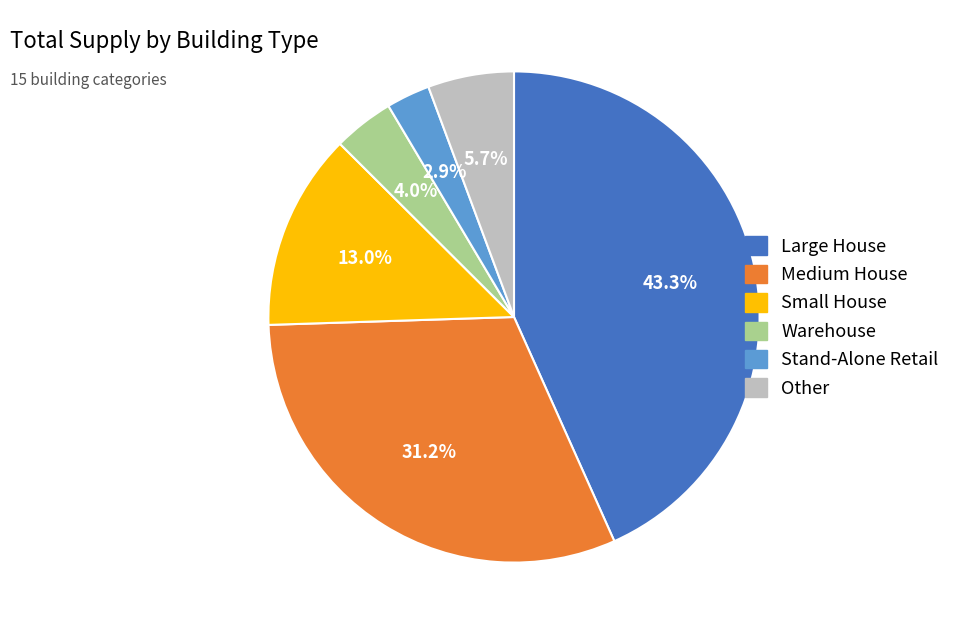

Does any single category account for the majority?

No